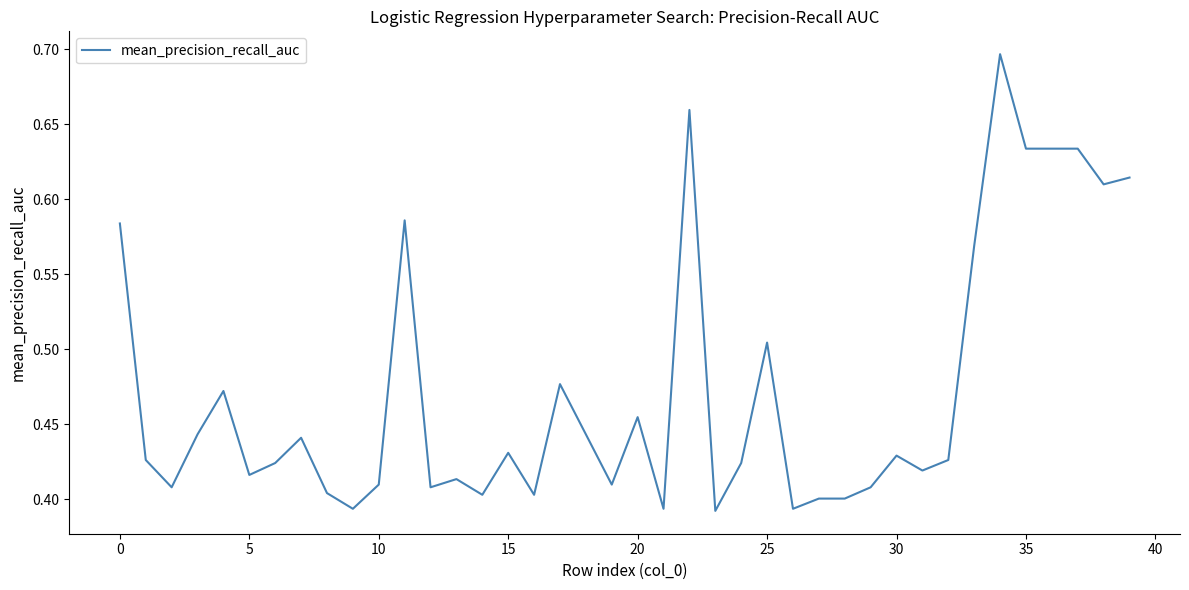

Does the chart display data point markers on the line(s)?

No